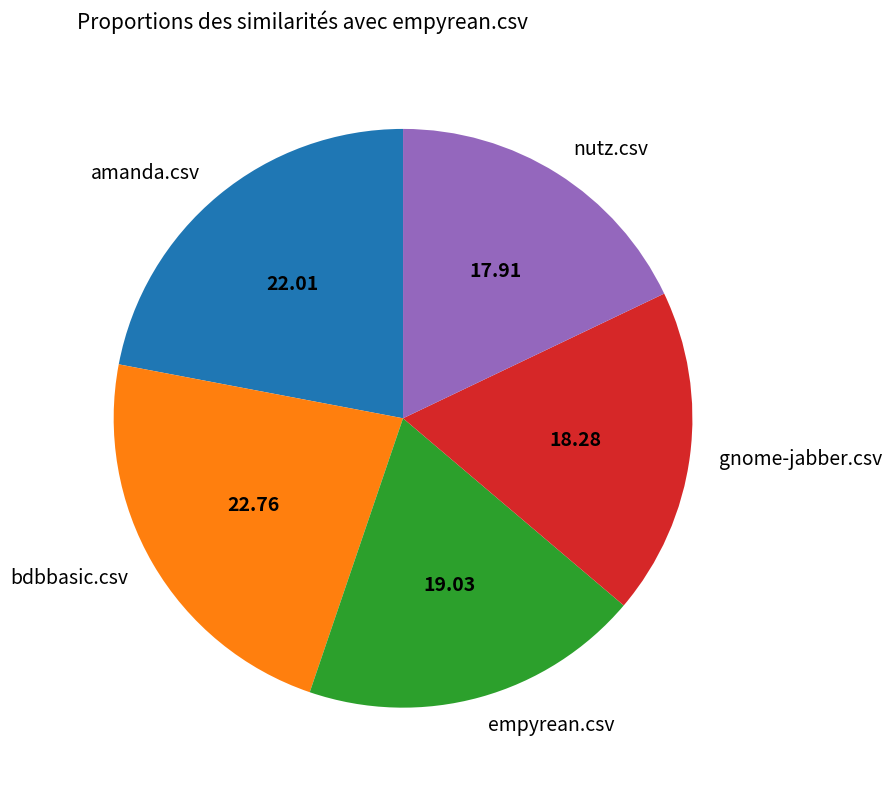

Which slice is the largest?

bdbbasic.csv